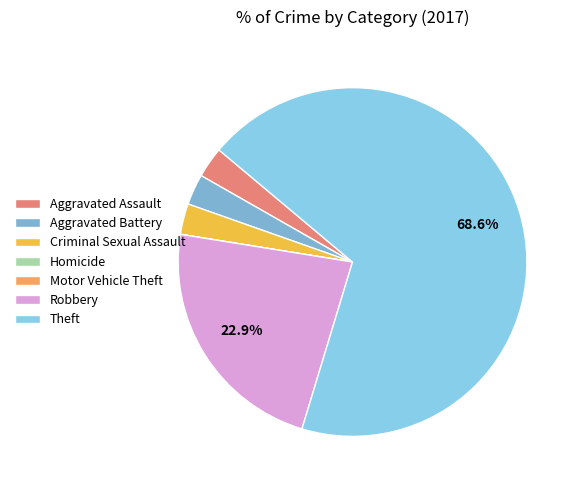

Count the number of slices in the pie.

7